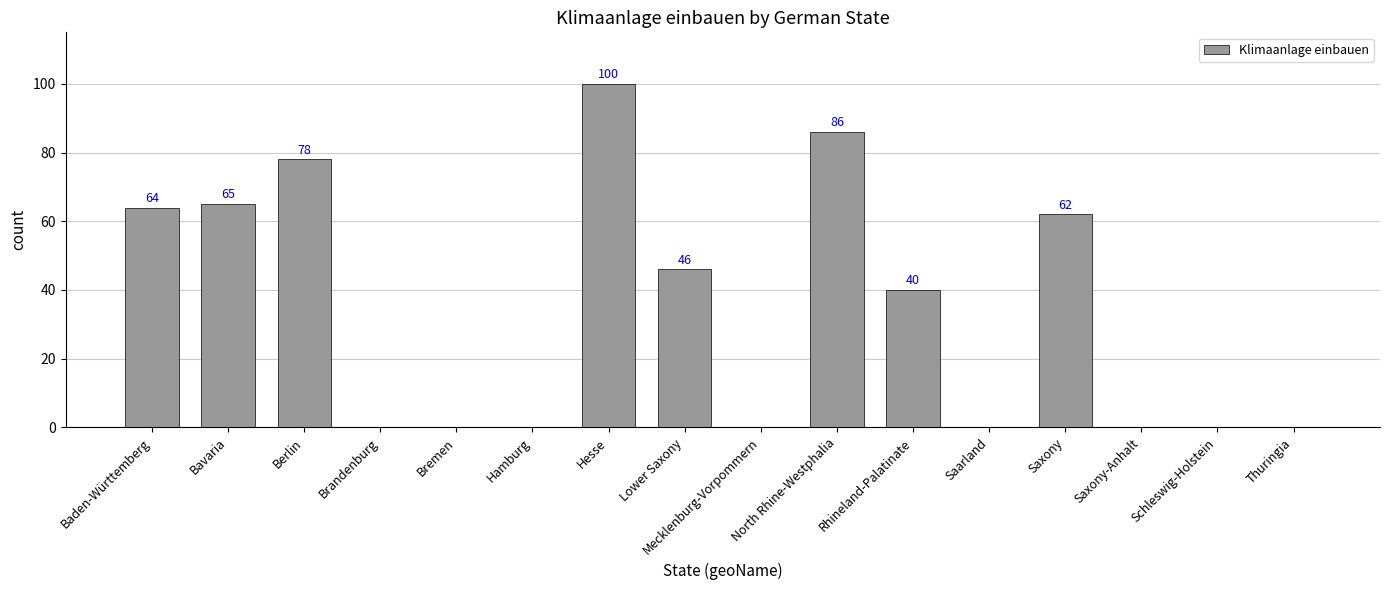

Are the bars horizontal?

No